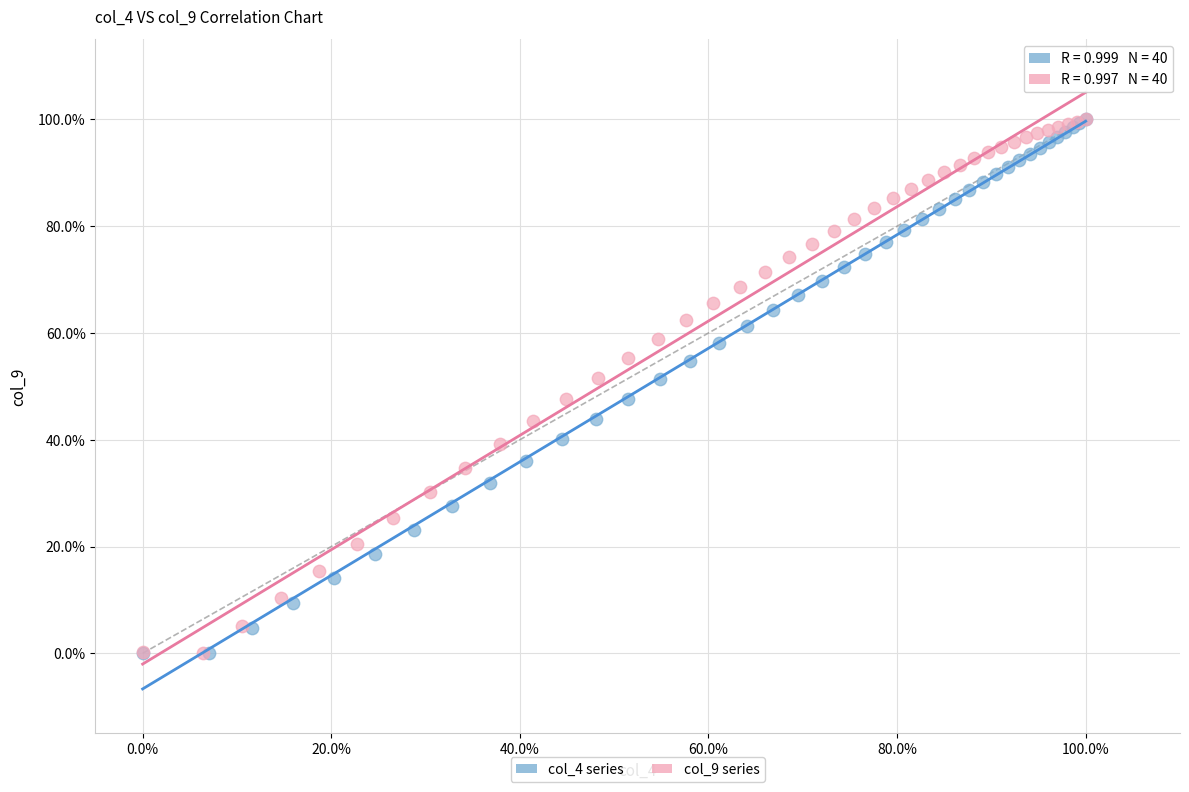

What are all the series names shown in the legend?

col_4 series, col_9 series